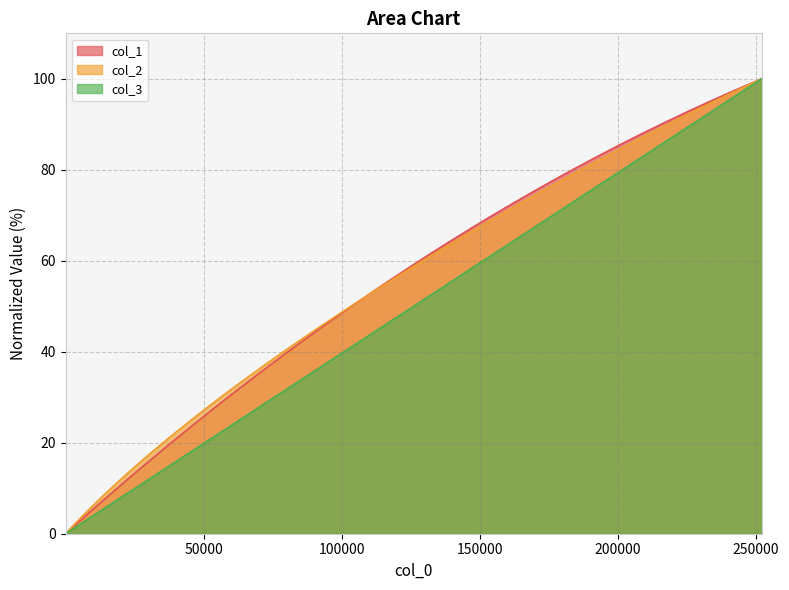

What is the maximum value shown in the chart?

100.0